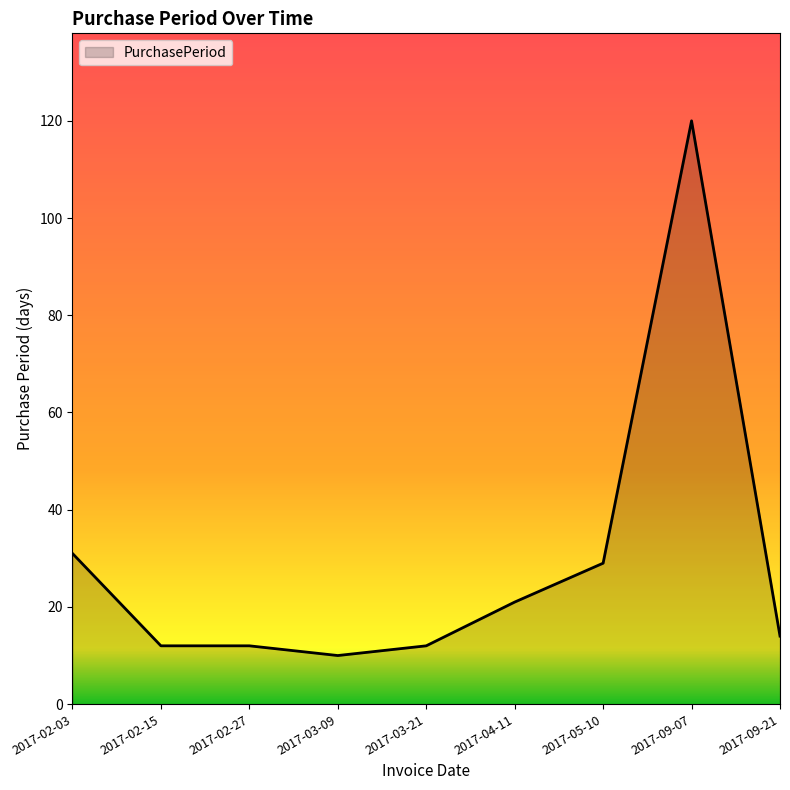

The value at 2017-02-03 is 31. True or false?

True